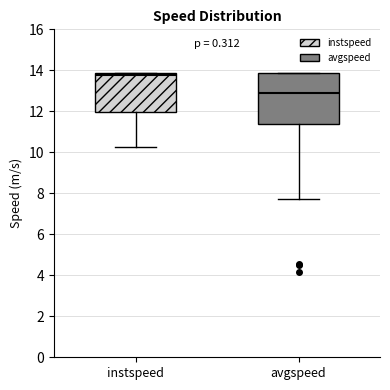

Which box has the lowest median line?

avgspeed